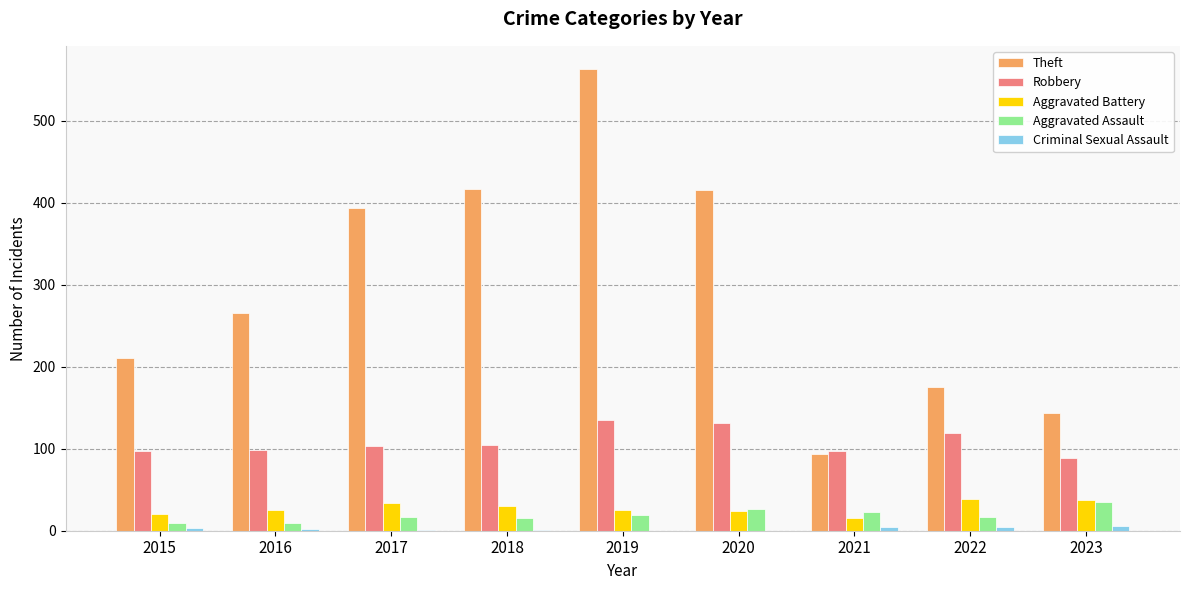

Is it true that Aggravated Assault equals 10 at 2016?

True